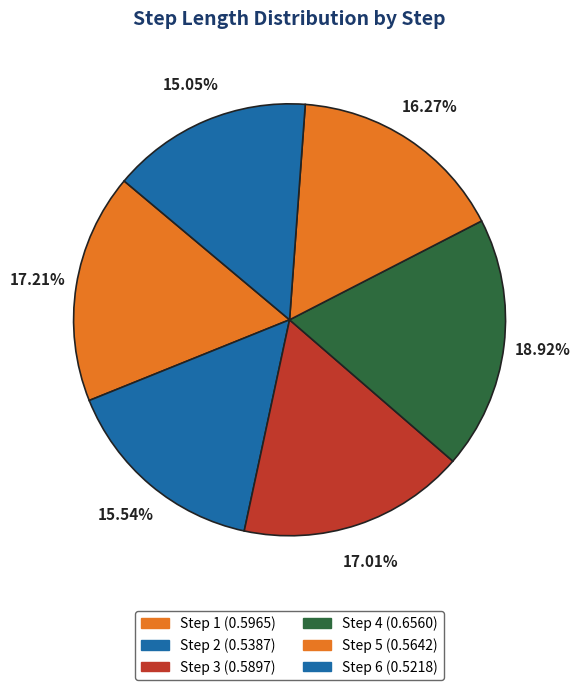

How many slices are in this pie chart?

6